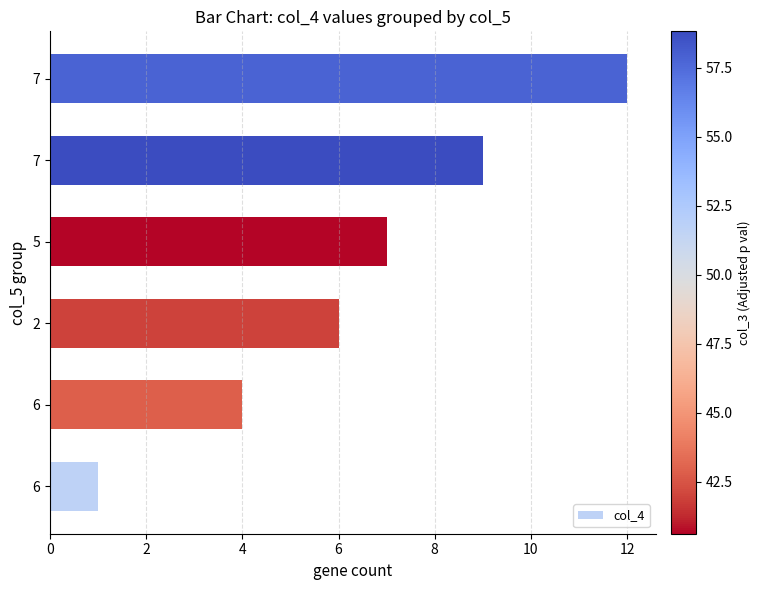

Count the number of data series in this chart.

1